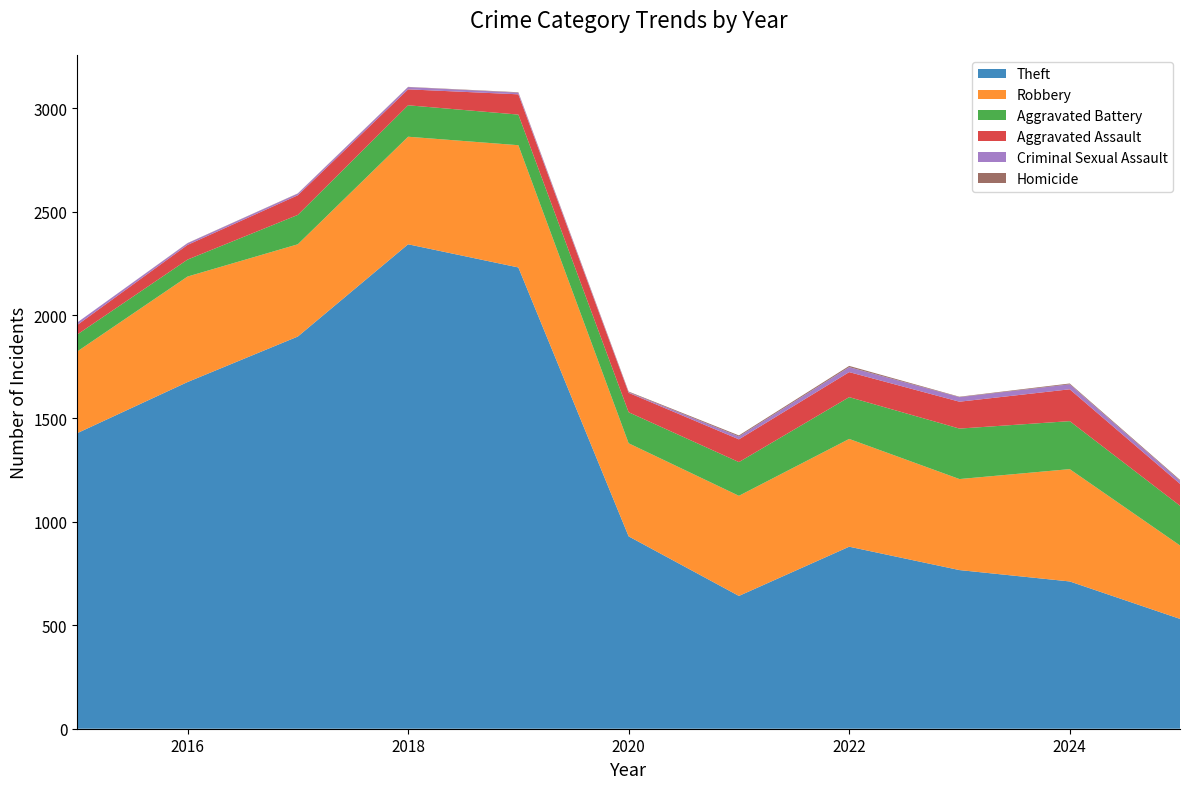

Reading right to left, transcribe all the data shown in this chart.

Theft: 2025=531	2024=712	2023=767	2022=880	2021=642	2020=930	2019=2230	2018=2342	2017=1896	2016=1676	2015=1429
Robbery: 2025=355	2024=543	2023=440	2022=521	2021=484	2020=450	2019=591	2018=520	2017=446	2016=510	2015=395
Aggravated Battery: 2025=192	2024=232	2023=244	2022=202	2021=163	2020=150	2019=148	2018=152	2017=142	2016=82	2015=82
Aggravated Assault: 2025=106	2024=154	2023=130	2022=121	2021=110	2020=94	2019=98	2018=77	2017=95	2016=71	2015=46
Criminal Sexual Assault: 2025=15	2024=24	2023=22	2022=24	2021=14	2020=3	2019=8	2018=11	2017=8	2016=8	2015=12
Homicide: 2025=4	2024=4	2023=2	2022=6	2021=5	2020=3	2019=2	2018=1	2017=1	2016=1	2015=0